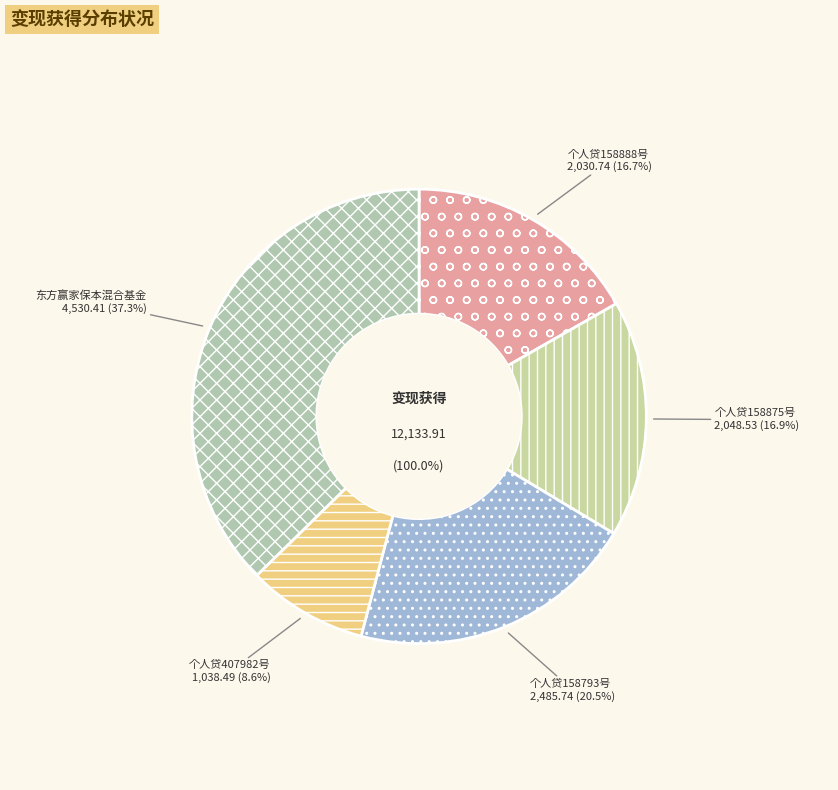

To the nearest percent, what is the combined percentage of 个人贷407982号 and 东方赢家保本混合基金?

46%